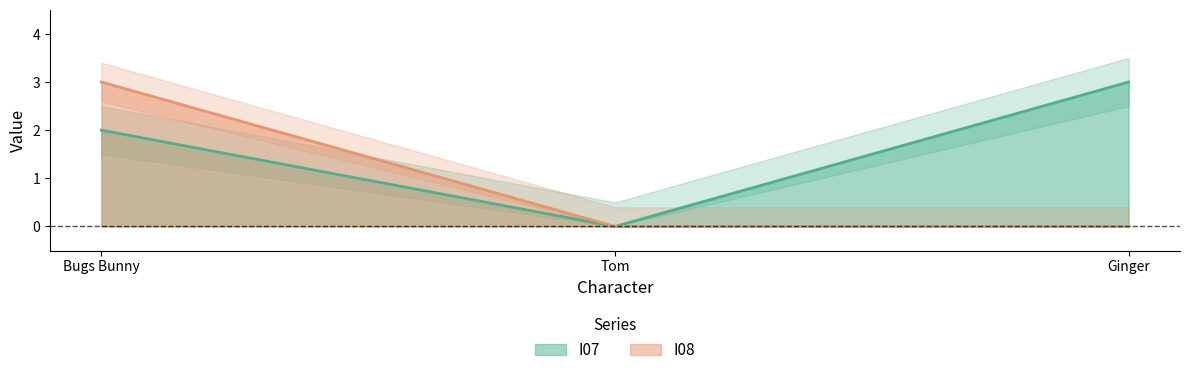

What is the difference between the maximum and minimum values in the I07 series?

3